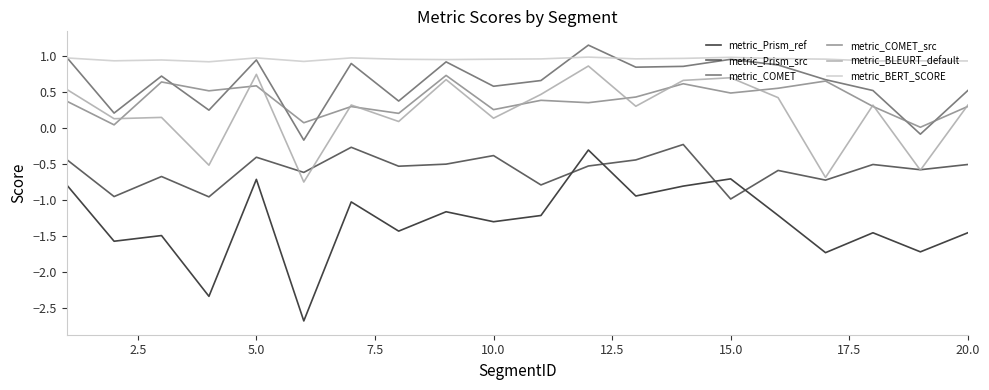

Which series has the largest total across all categories?

metric_BERT_SCORE